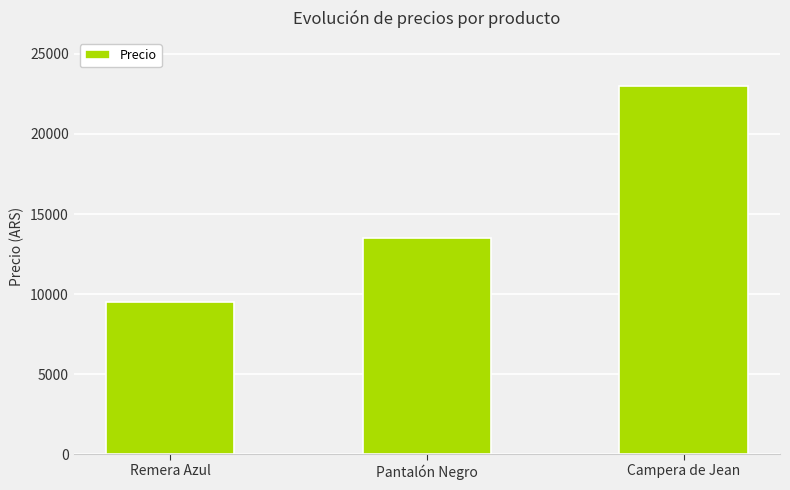

Reading left to right, transcribe all the data shown in this chart.

9500.5	13500.0	23000.0